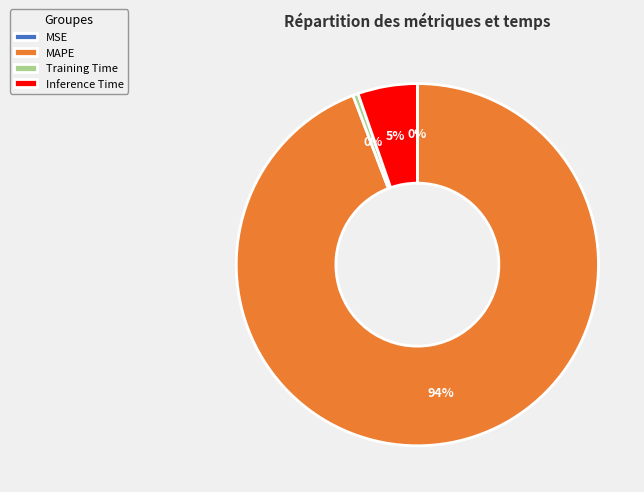

Combined, do Inference Time and Training Time account for over 50%?

No